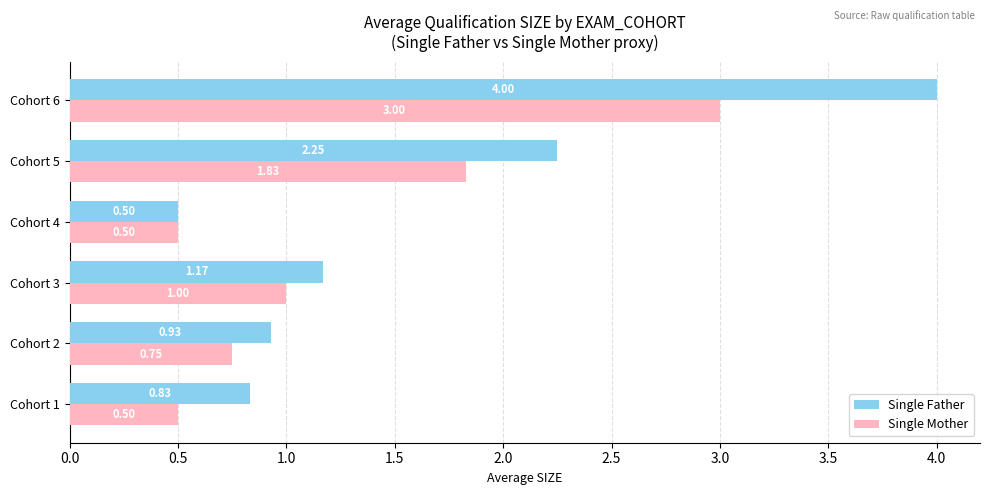

Is the value of Single Father at Cohort 5 greater than the value of Single Mother at Cohort 4?

Yes